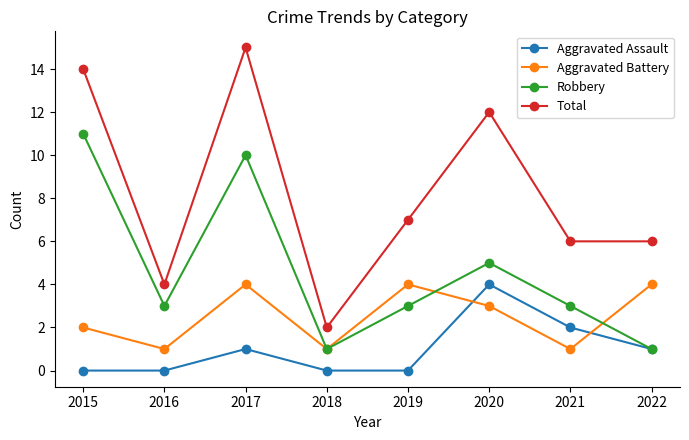

Reading right to left, extract all data points from this chart.

Aggravated Assault: 2022=1	2021=2	2020=4	2019=0	2018=0	2017=1	2016=0	2015=0
Aggravated Battery: 2022=4	2021=1	2020=3	2019=4	2018=1	2017=4	2016=1	2015=2
Robbery: 2022=1	2021=3	2020=5	2019=3	2018=1	2017=10	2016=3	2015=11
Total: 2022=6	2021=6	2020=12	2019=7	2018=2	2017=15	2016=4	2015=14